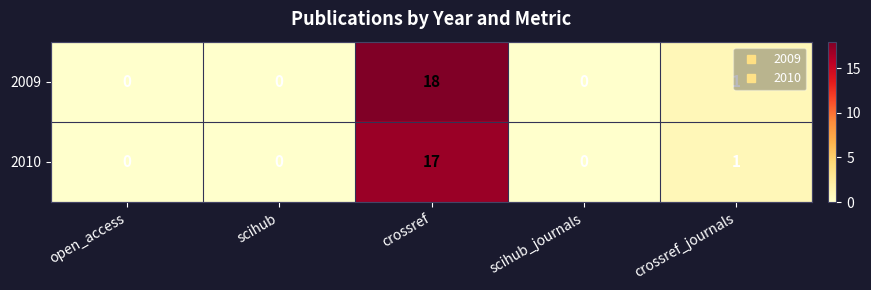

Where is 2010 nearest to the value 8?

crossref_journals